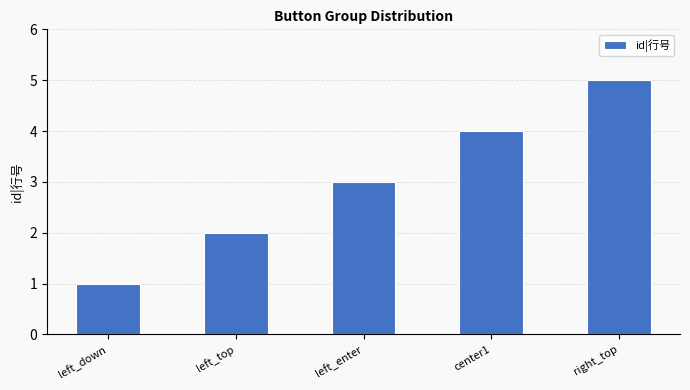

How many values are below 3?

2